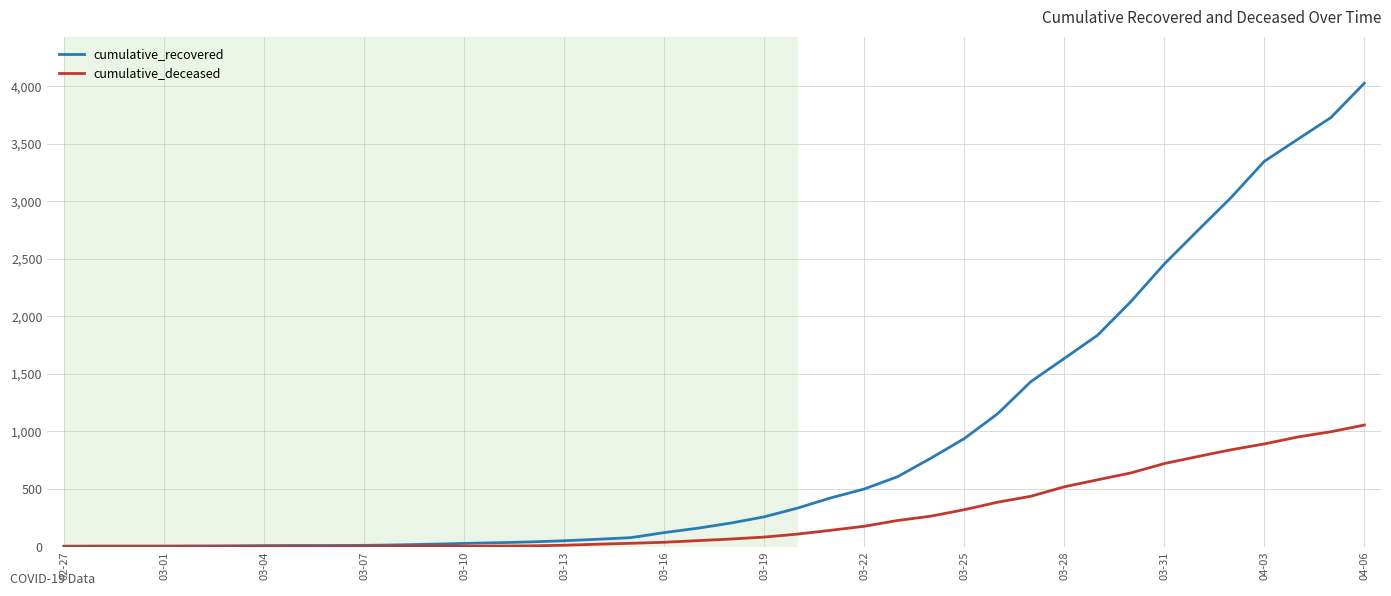

What is the sum of all cumulative_recovered values?

35770